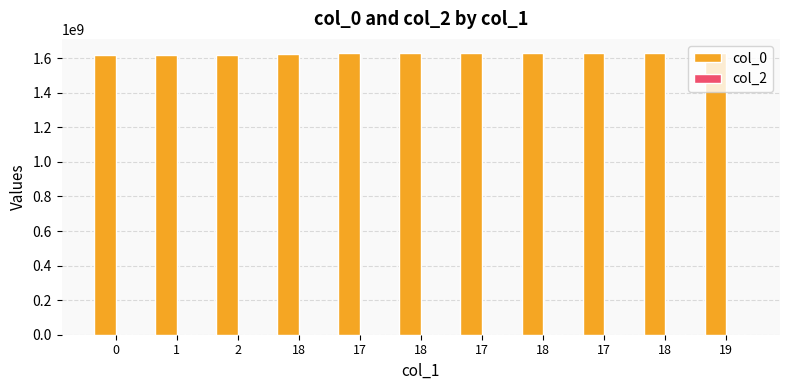

How many distinct data groups are displayed?

1